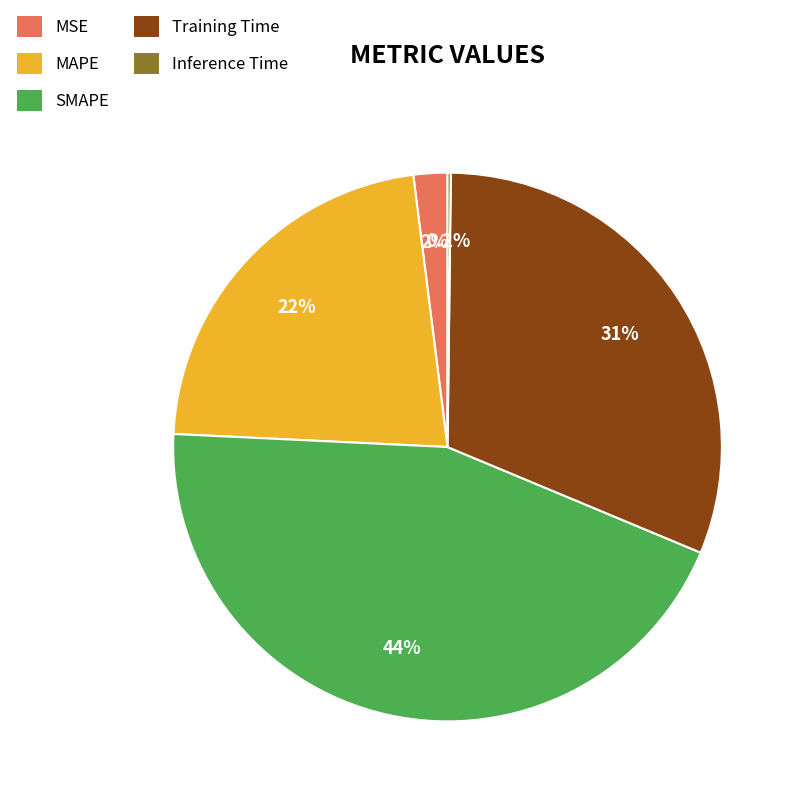

Is it true that Training Time is 18% of the pie?

False